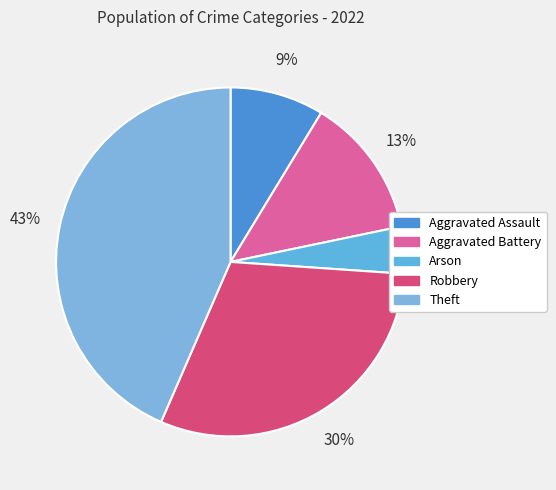

How many slices are in this pie chart?

5